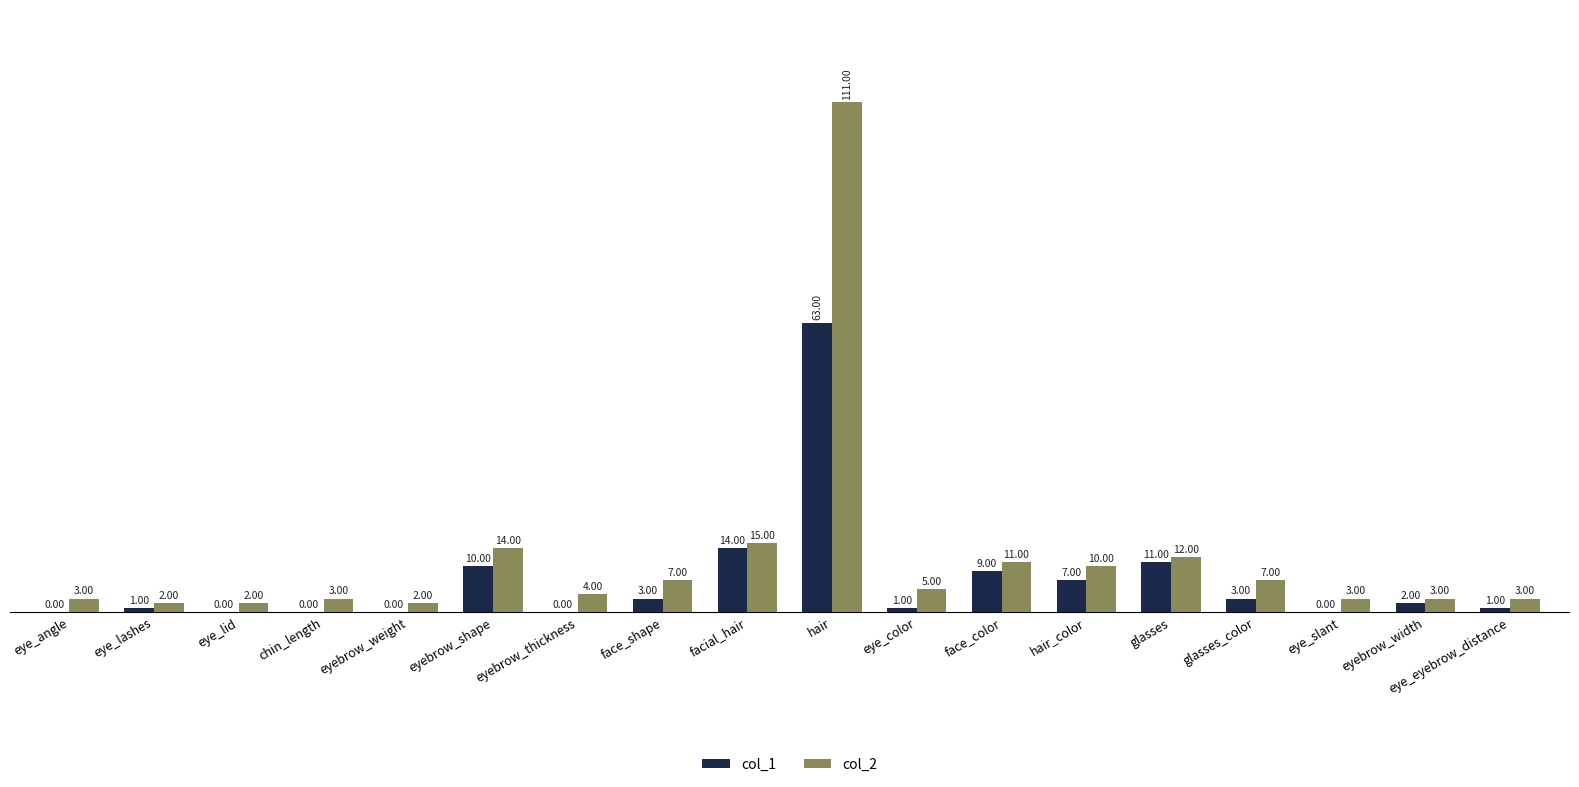

What is the maximum value for col_2?

111